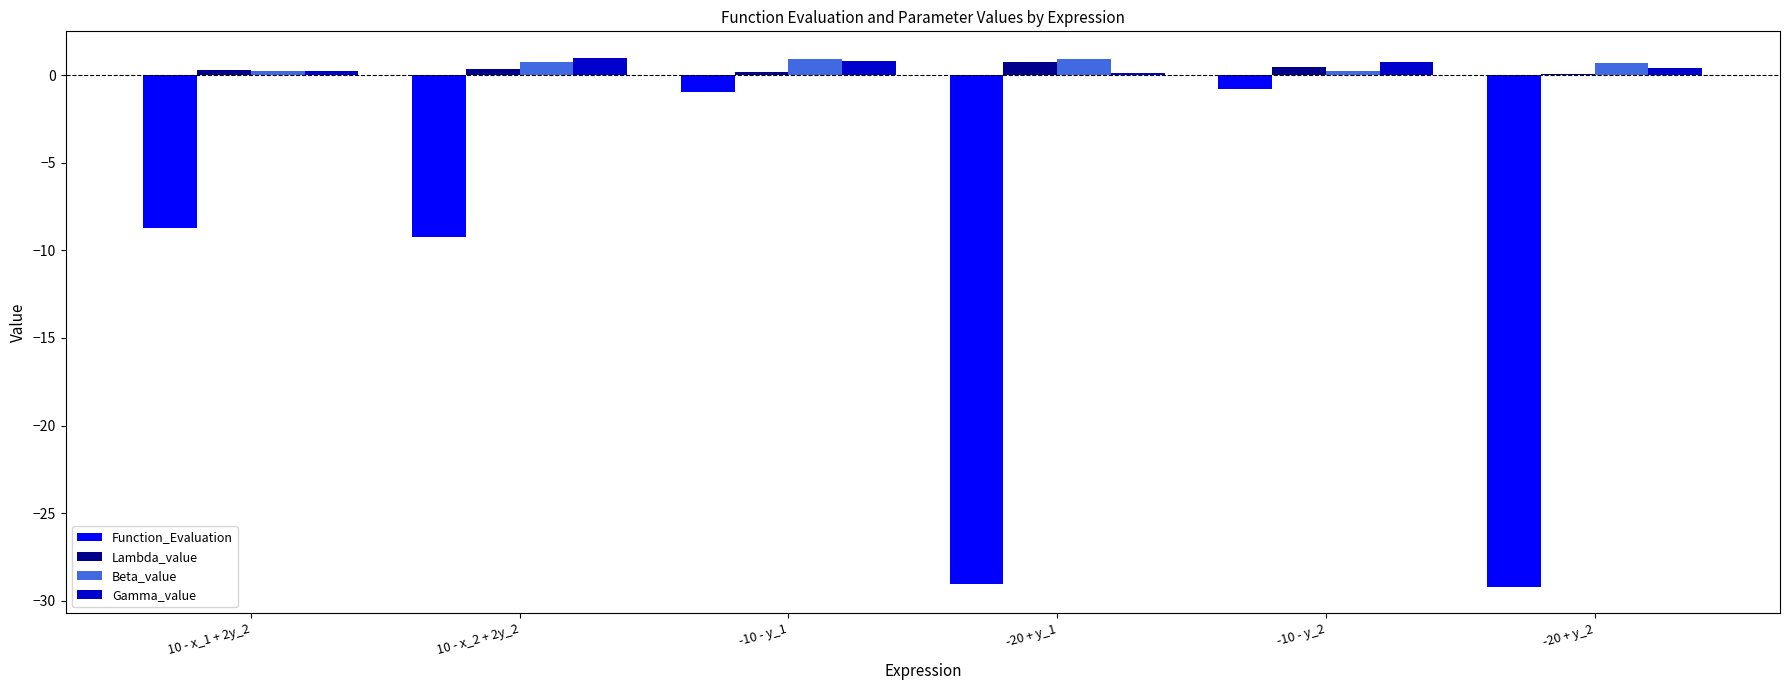

Is it true that Function_Evaluation equals -29.2 at -20 + y_2?

True